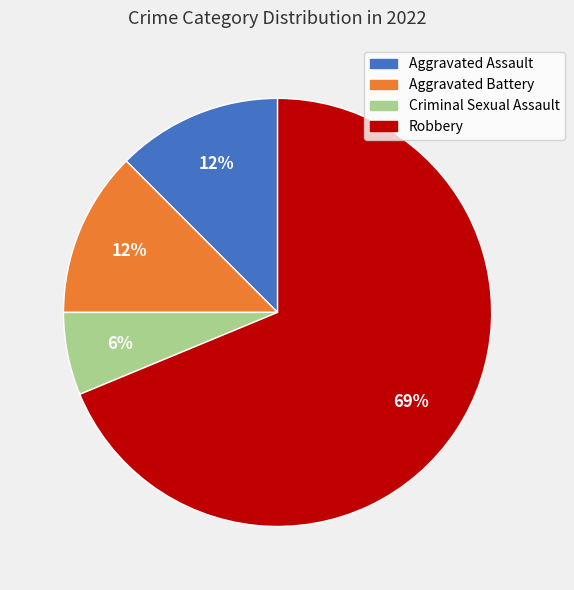

Is Aggravated Assault the majority of the pie?

No